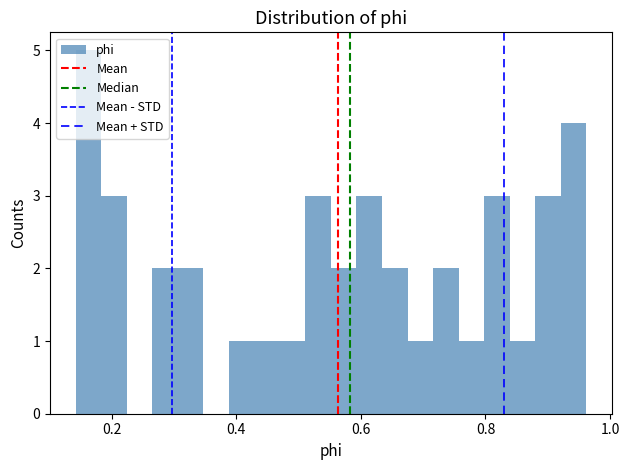

Read against the x-axis, roughly where is the centre of the tallest bar?

0.16